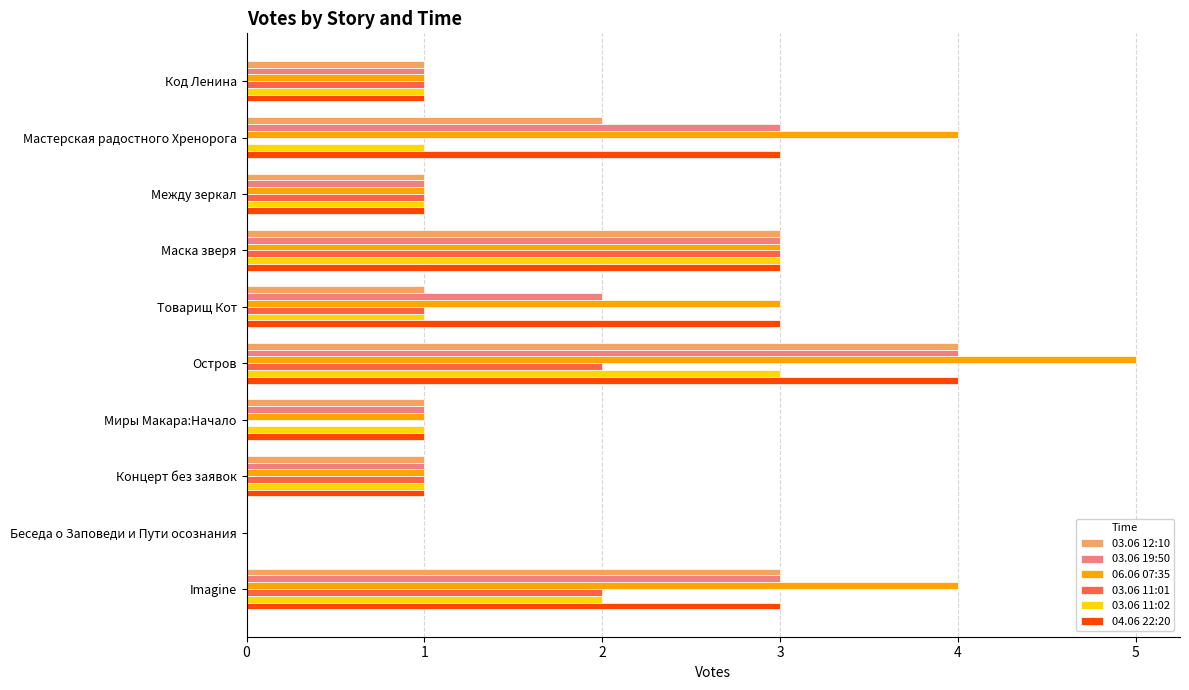

True or false: 03.06 12:10 has a value of 0 at Беседа о Заповеди и Пути осознания.

True